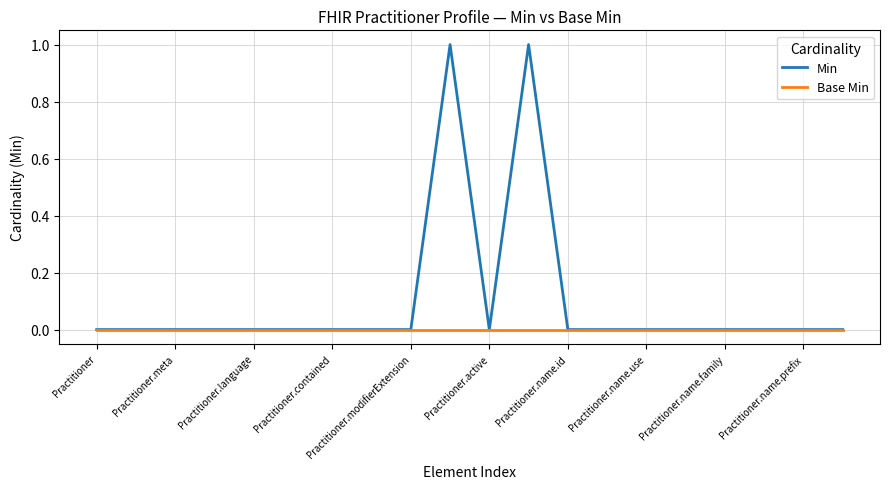

What is the difference between the second highest and second lowest values in the Min series?

1